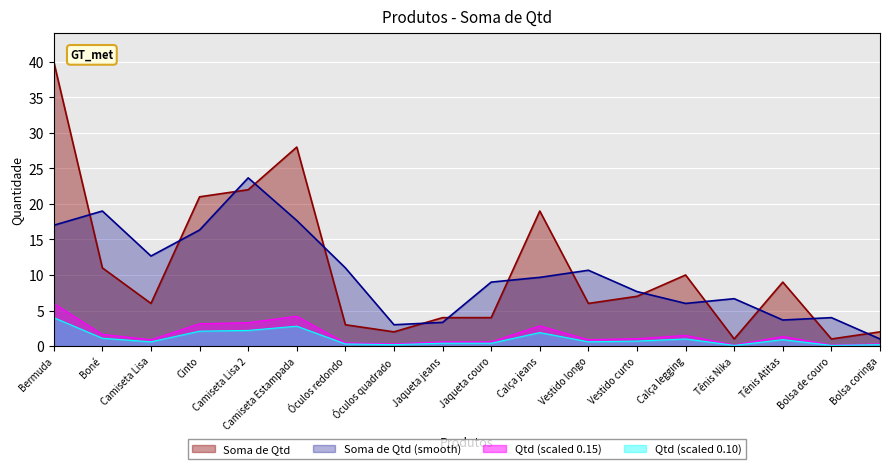

What is the average value?

11